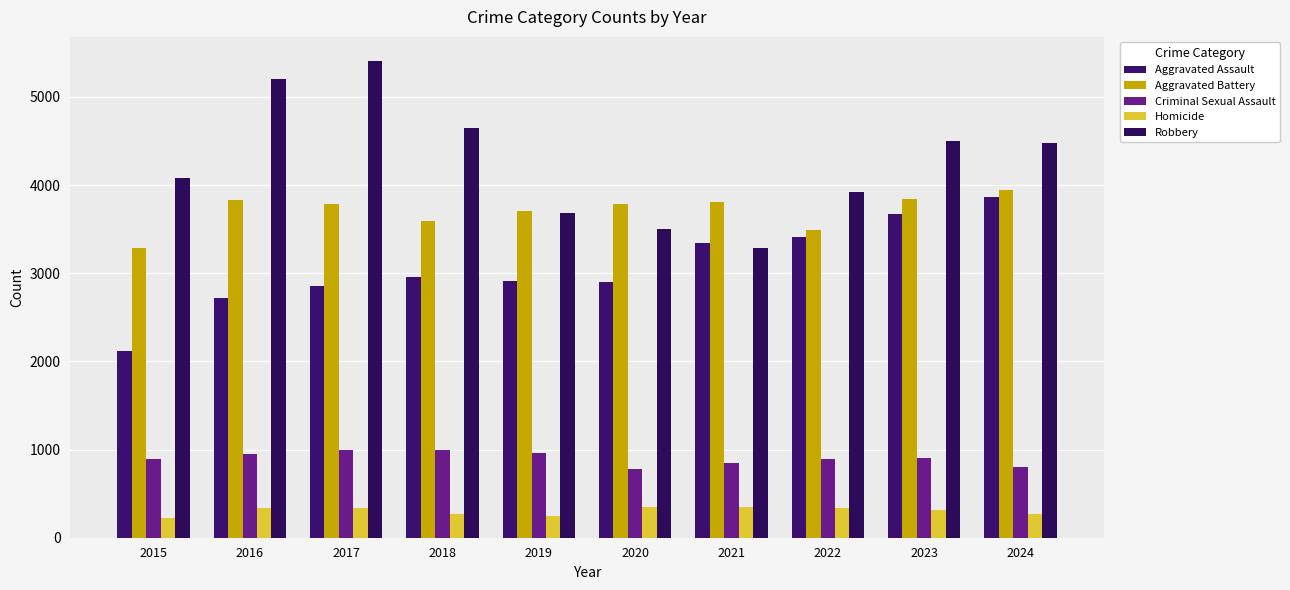

What is the smallest value displayed?

219